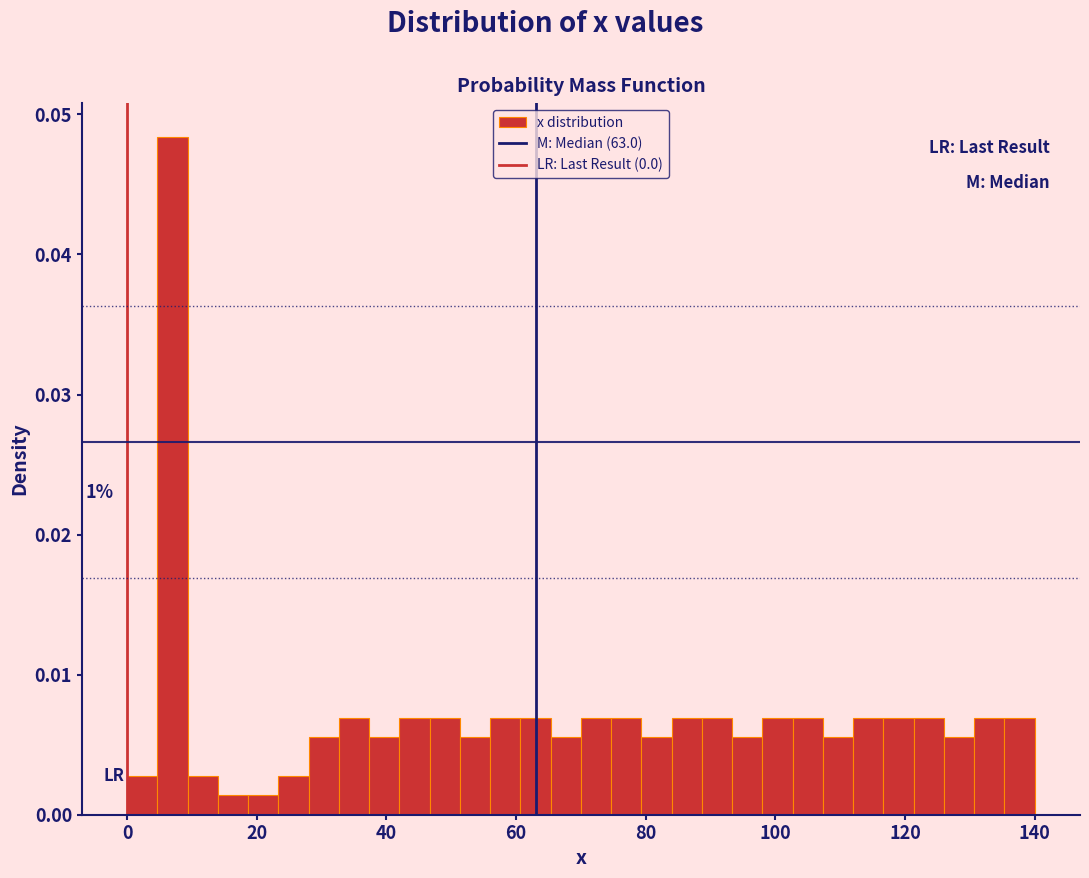

Around what value on the x-axis is the tallest bar? Give the approximate position of its centre, as read against the axis.

8